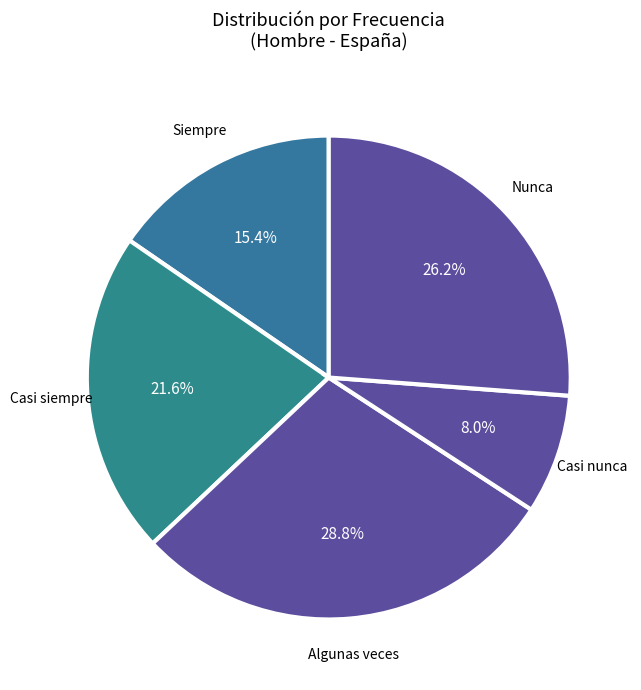

How many segments does this pie chart have?

5